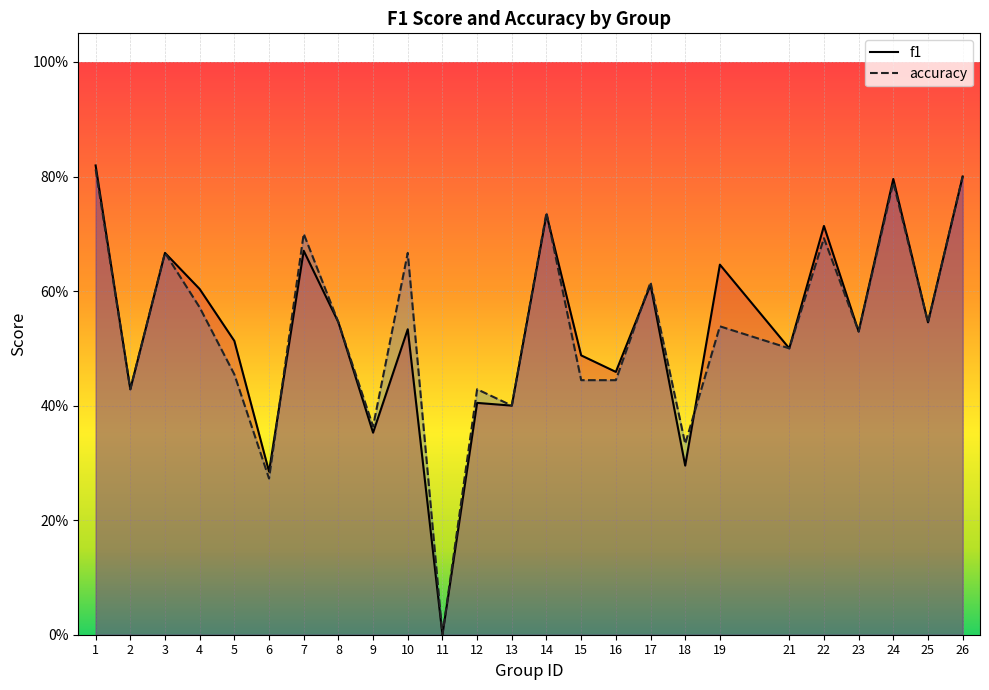

What is the spread (max minus min) of values at 5?

0.1